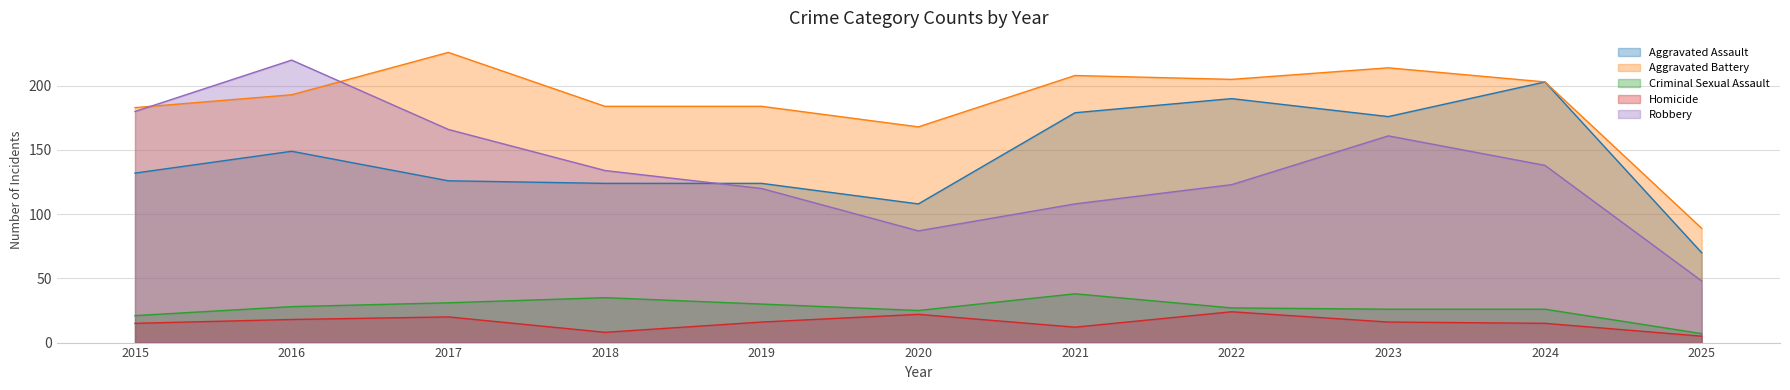

Which series changed the most between 2016 and 2023?

Robbery